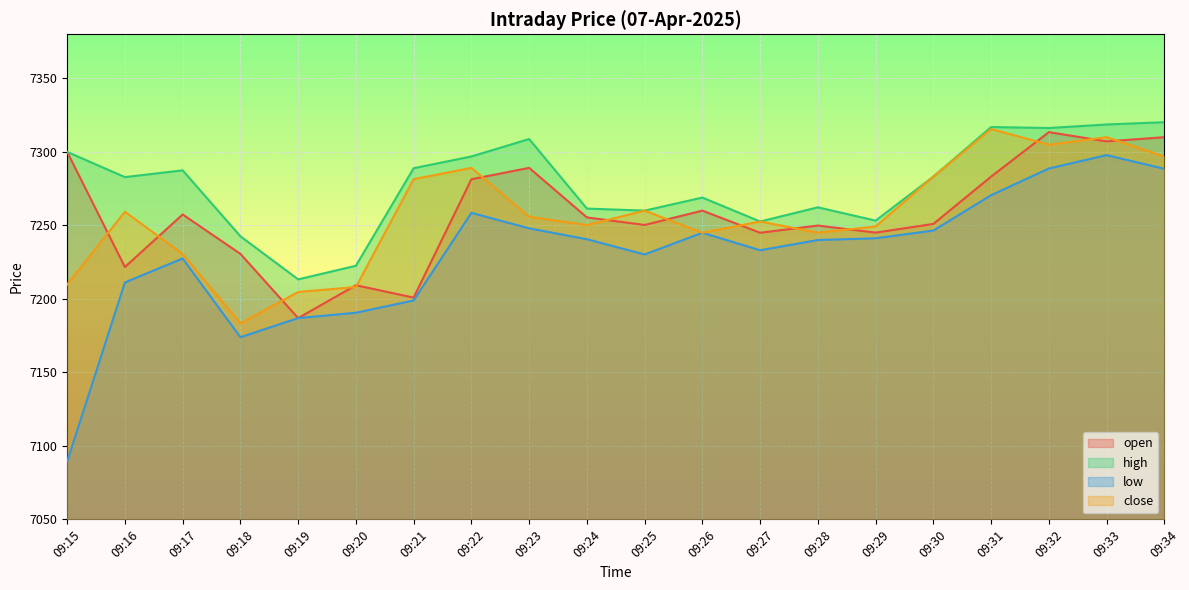

What is the total value across all series at 09:33?

29233.6